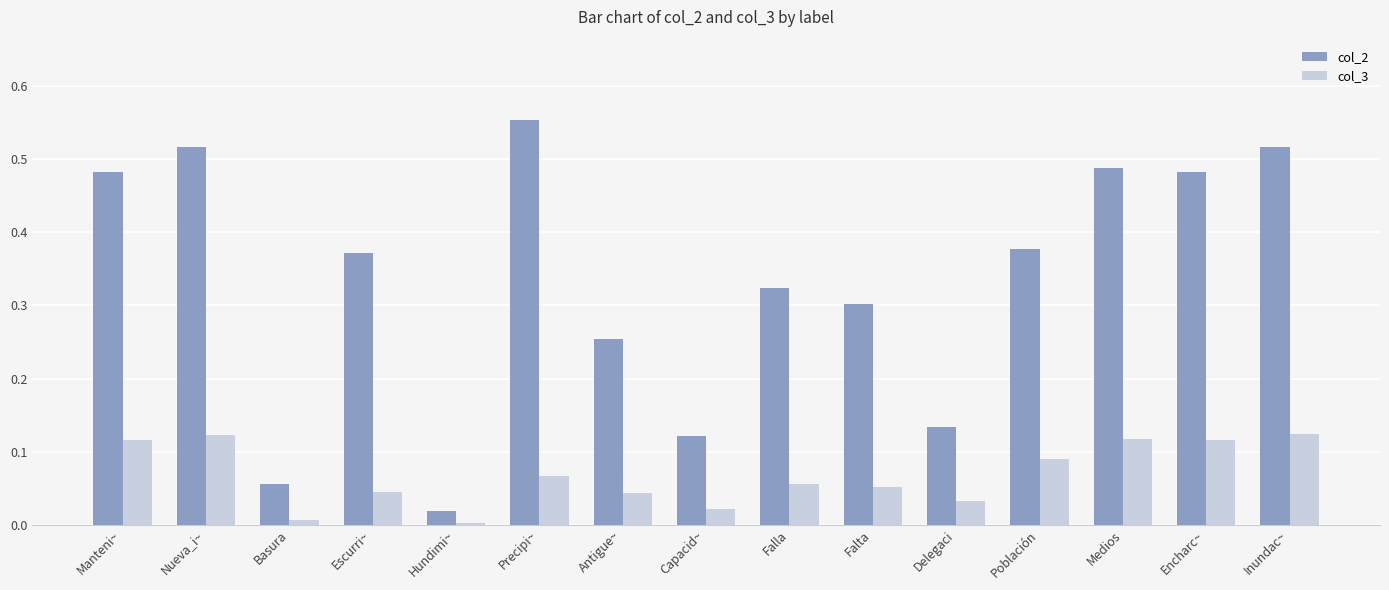

What is the sum of all col_2 values?

5.0